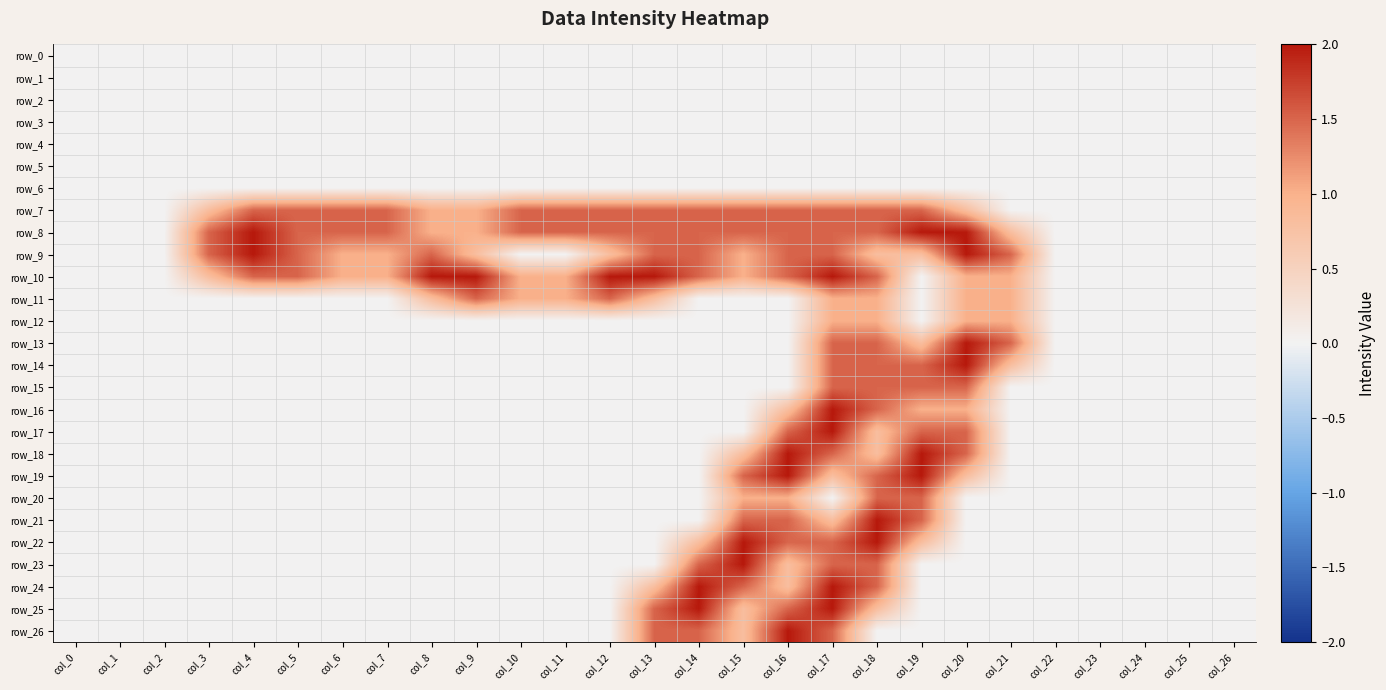

Which category has the lowest value in the row_19 series?

col_0